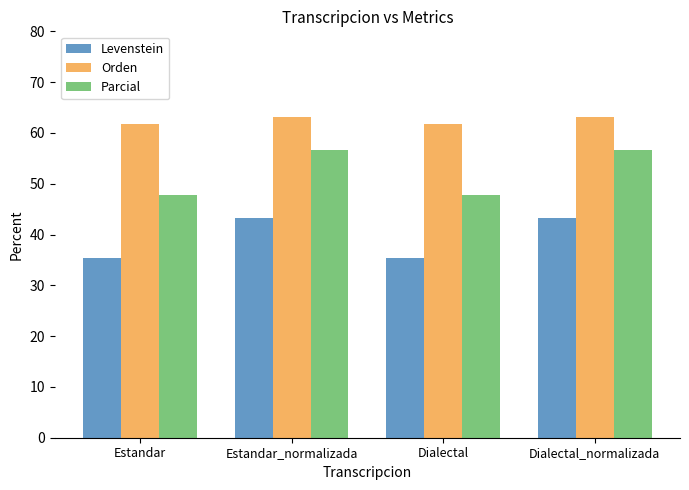

What is the label of the 3rd bar from the left?

Dialectal